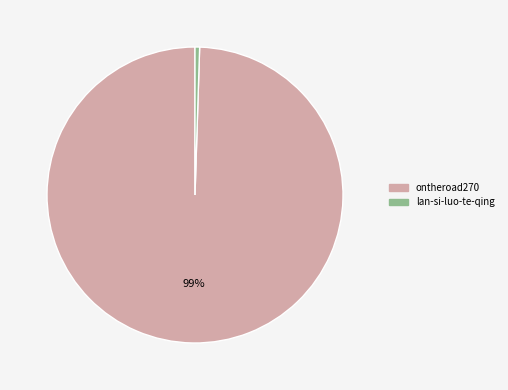

Which category has the biggest portion of the pie?

ontheroad270